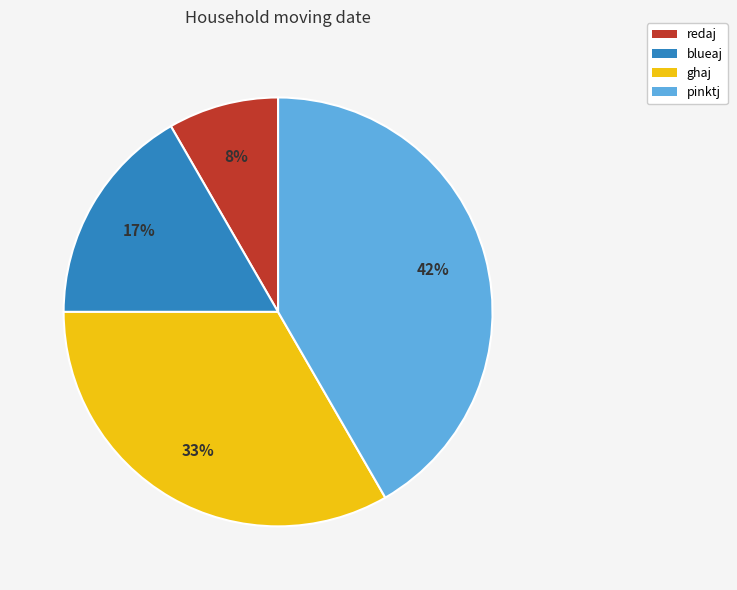

True or false: blueaj accounts for 17% of the total.

True